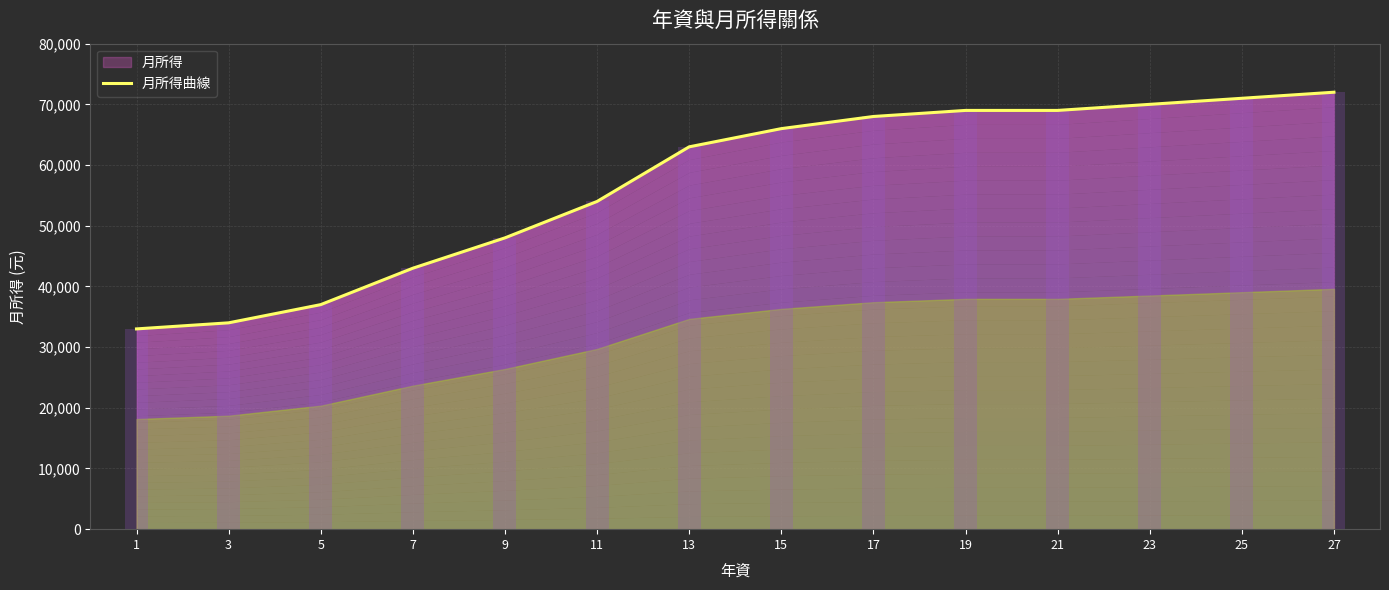

At which label does the data first exceed 66000?

17